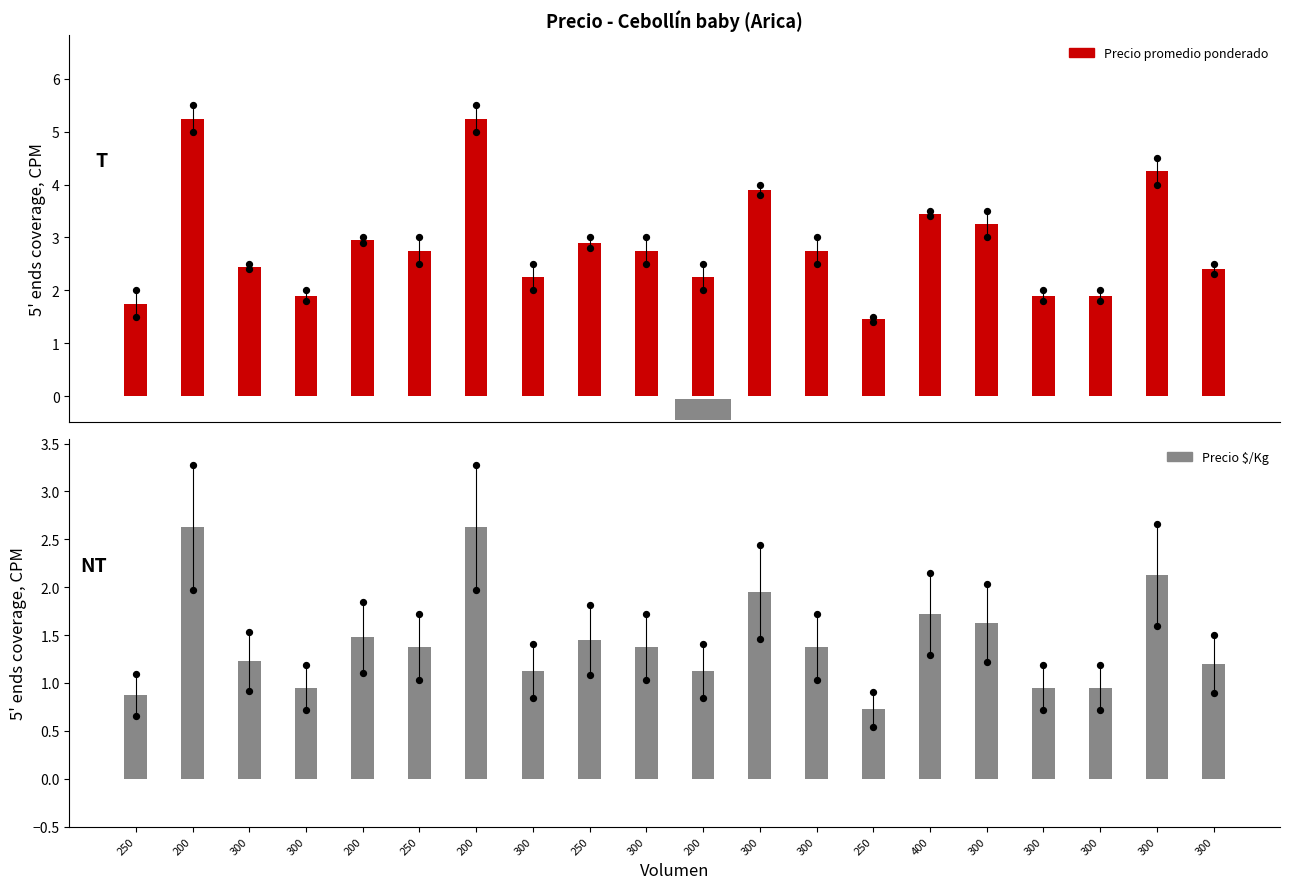

Which series contains the highest Y value?

Precio promedio ponderado